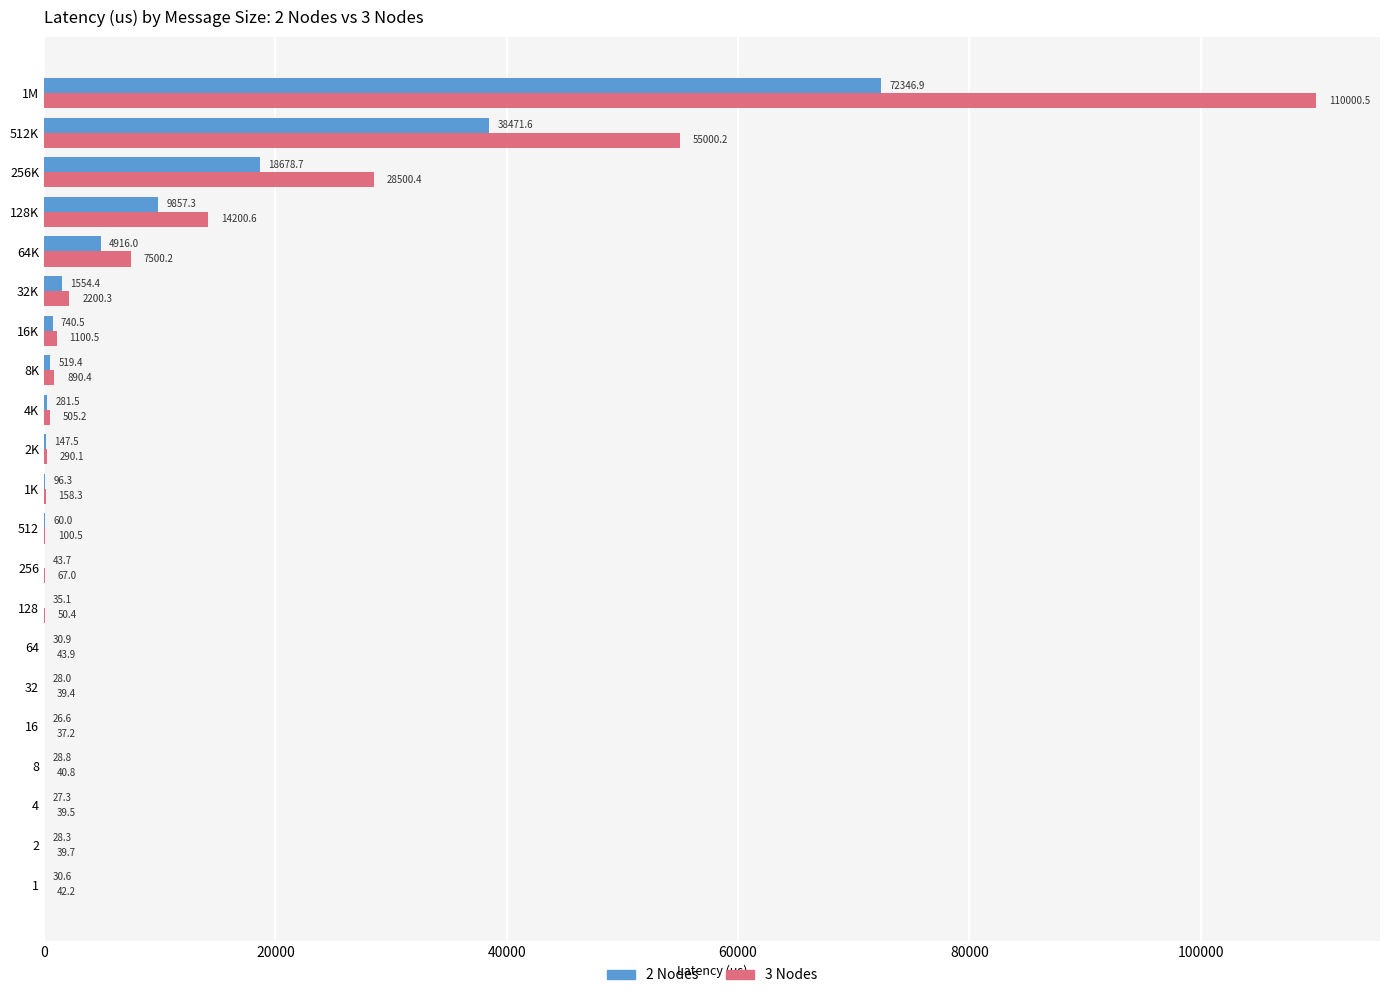

Where is 2 Nodes nearest to the value 36186?

512K